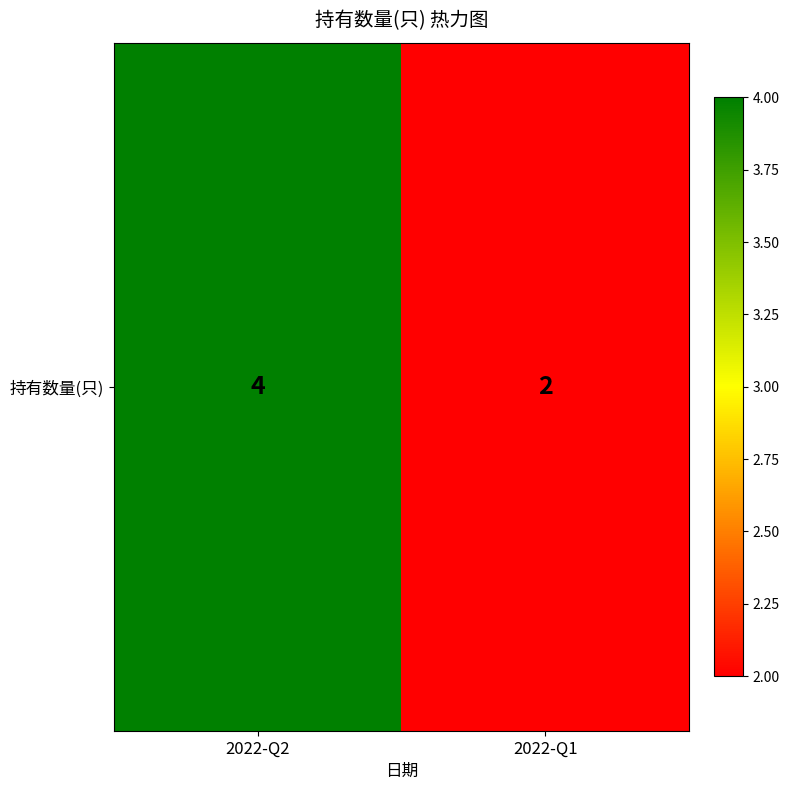

What is the approximate value at 2022-Q2?

4